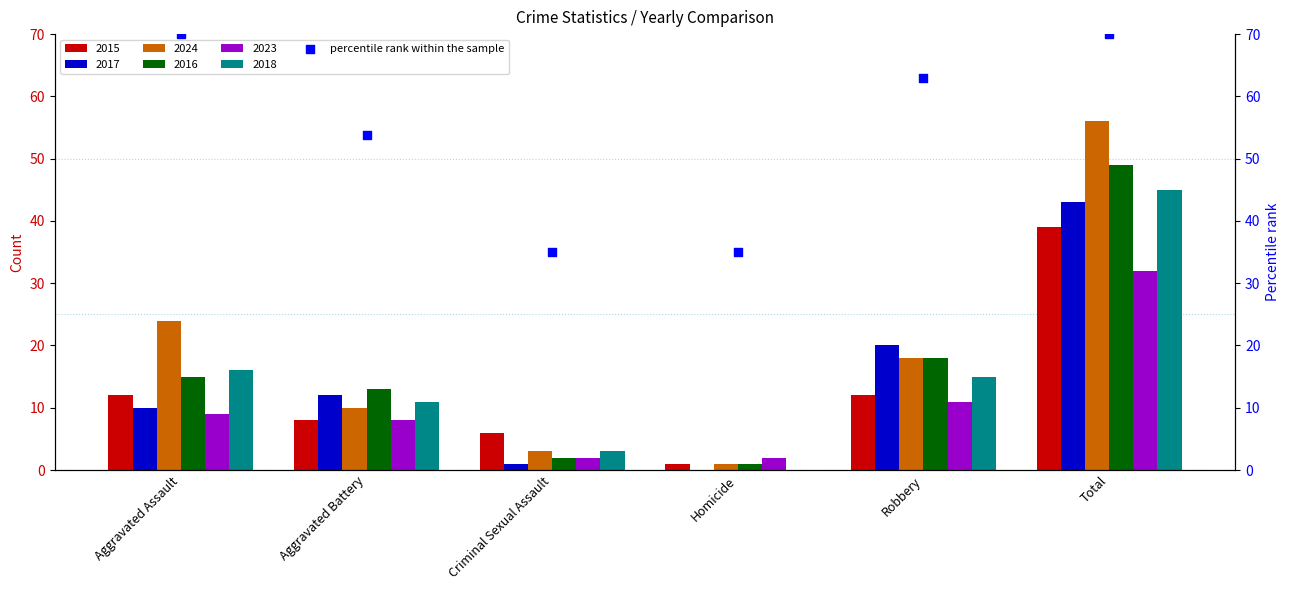

Between Aggravated Battery and Robbery, which is larger?

Robbery